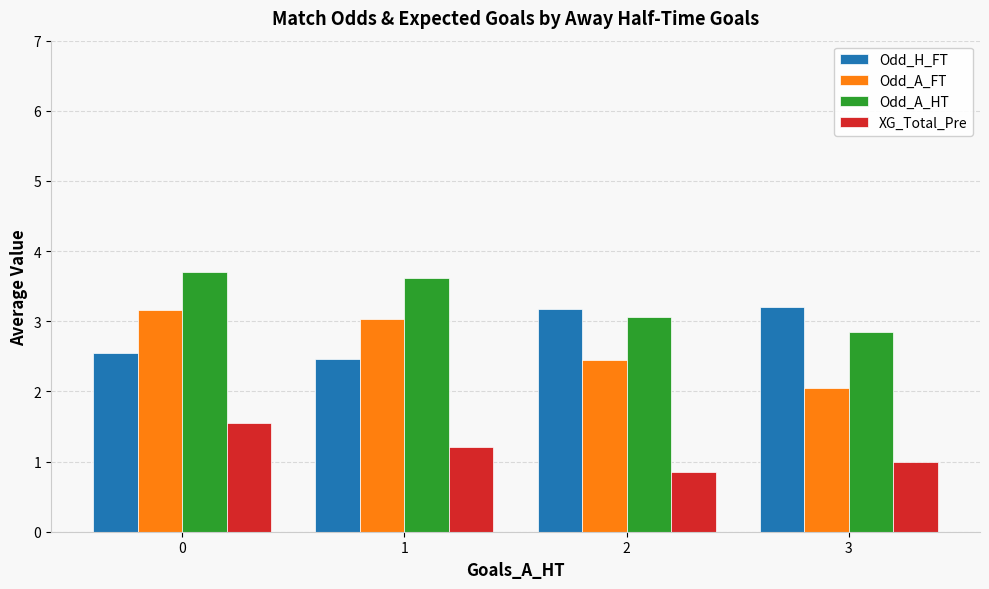

Is it true that Odd_A_HT equals 5.5 at 0?

False